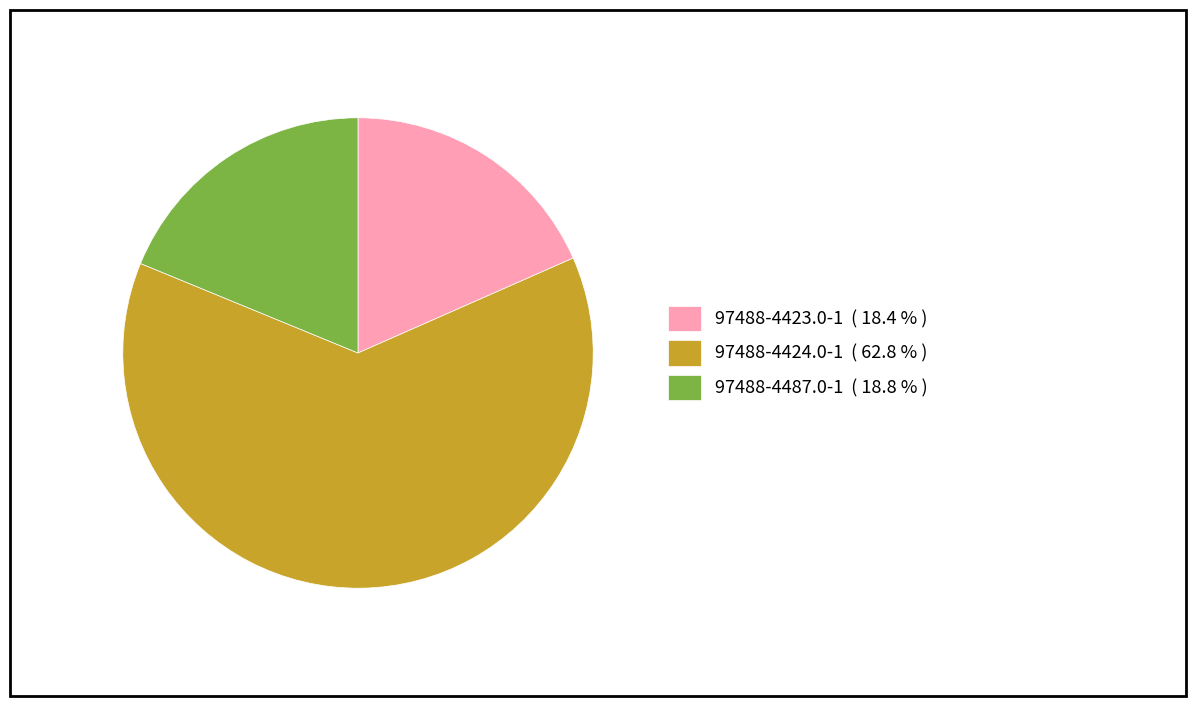

How many segments does this pie chart have?

3